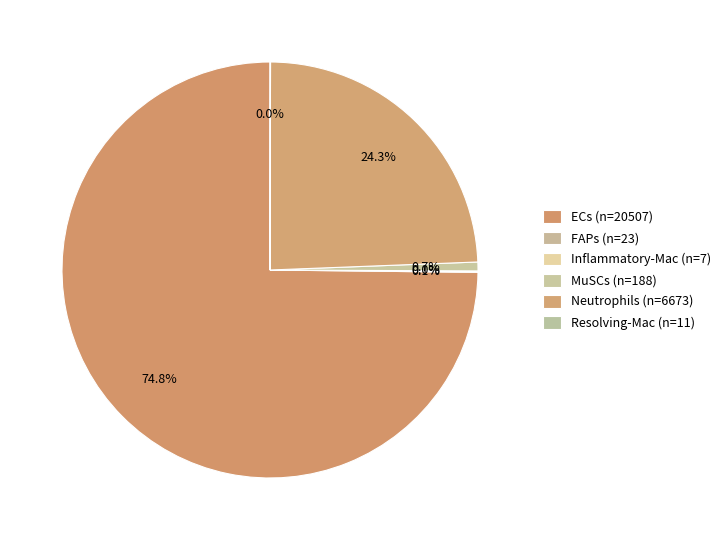

True or false: Inflammatory-Mac accounts for 9% of the total.

False